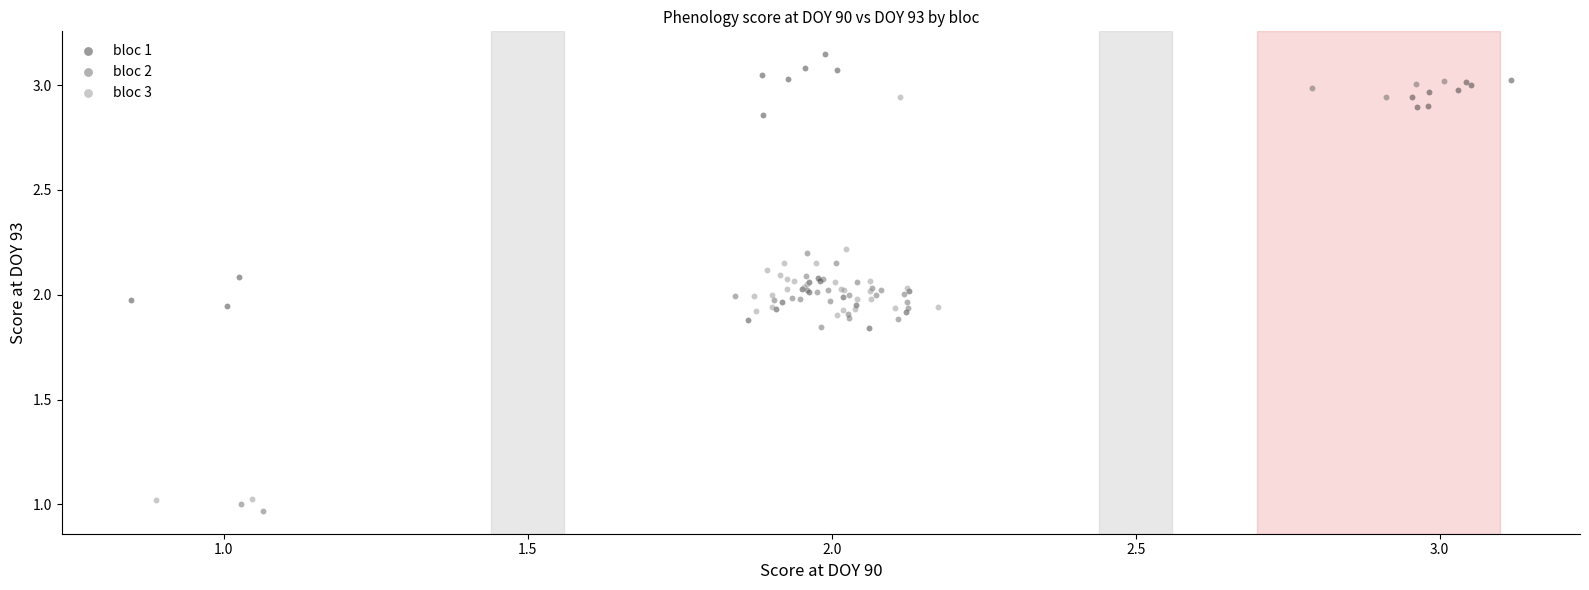

Which series has the widest spread of Y values?

bloc 2